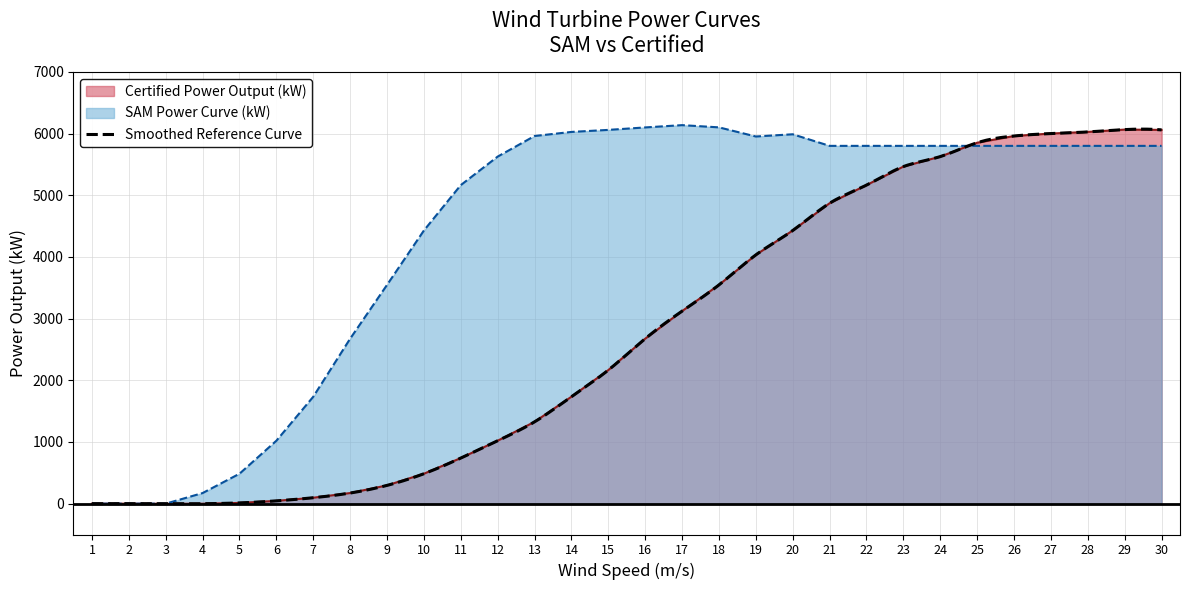

At how many categories does at least one series exceed 5750?

18